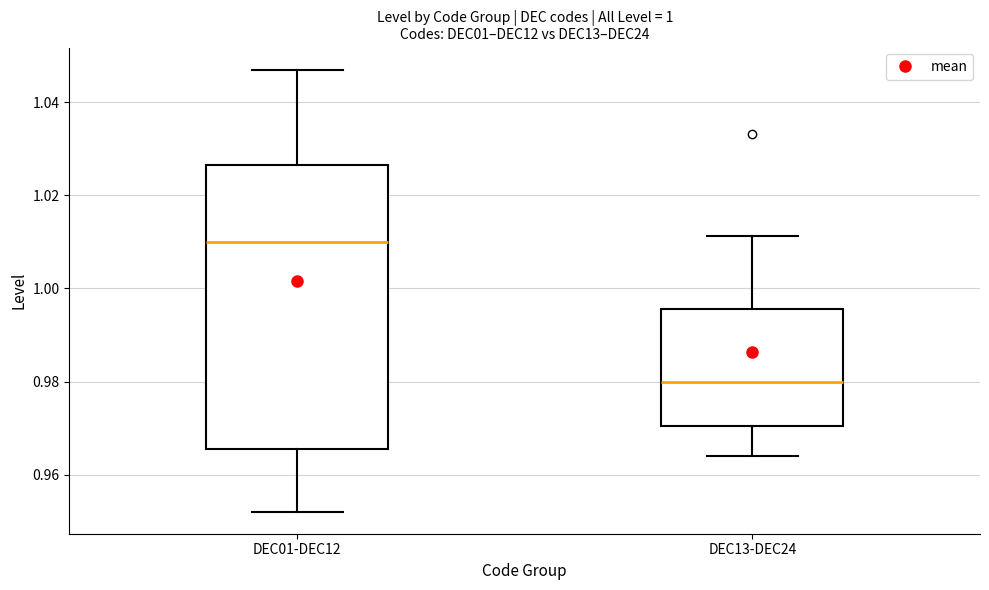

Where does the upper whisker of the box for DEC13-DEC24 end on the y-axis? The values are not printed on the chart, so give them approximately, as read against the axis.

1.012